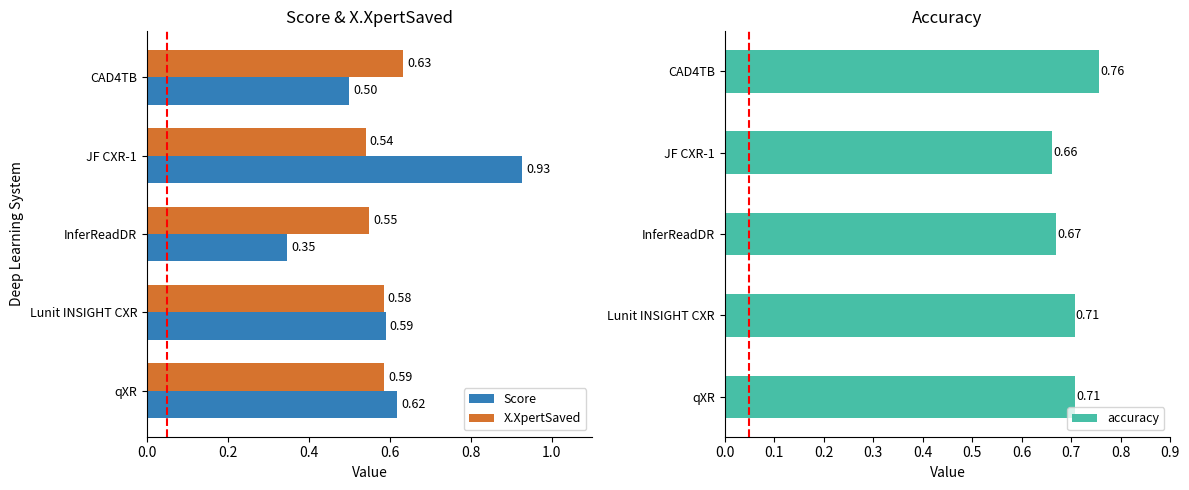

What is the maximum value for Score?

0.9